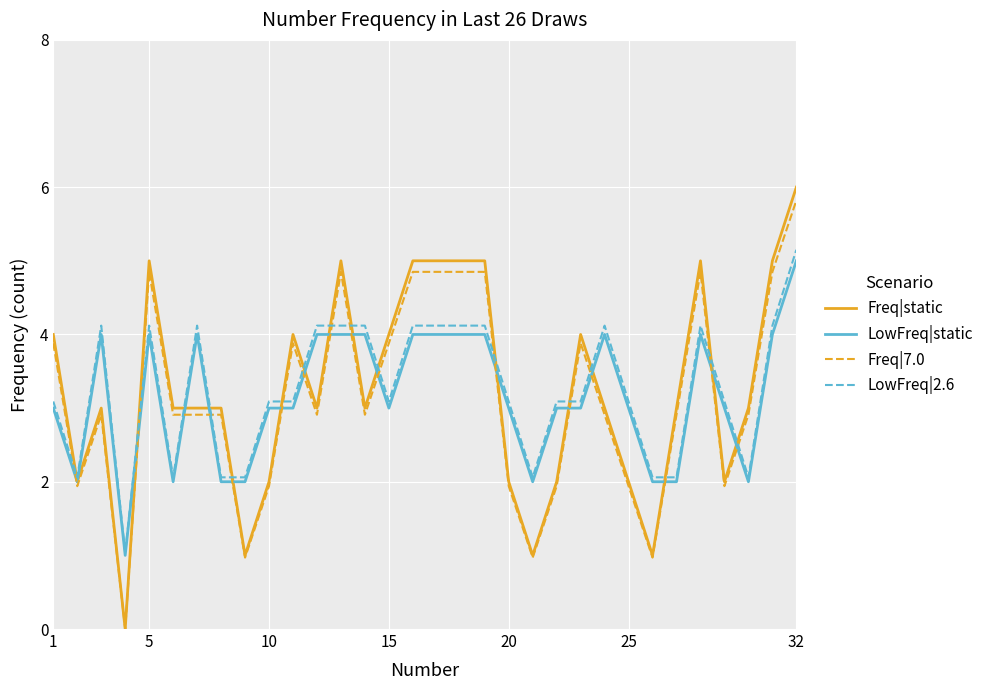

What is the lowest value of the LowFreq|2.6 series?

1.0